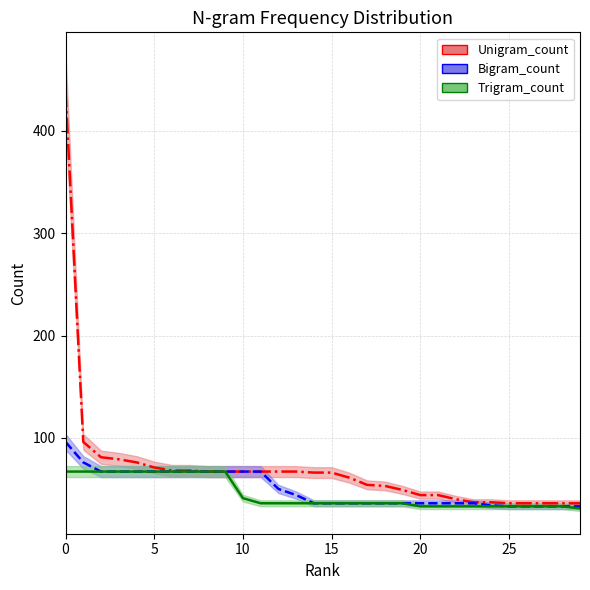

Between 5 and 21, which series saw the biggest shift?

Trigram_count